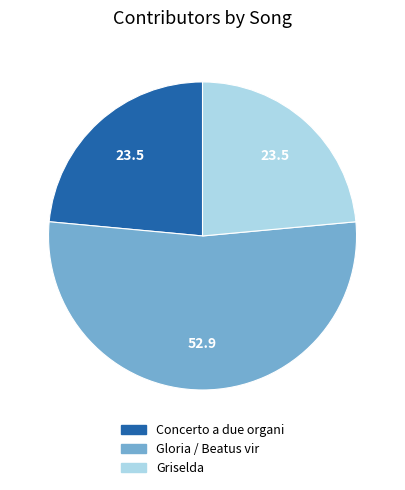

Count the number of slices in the pie.

3